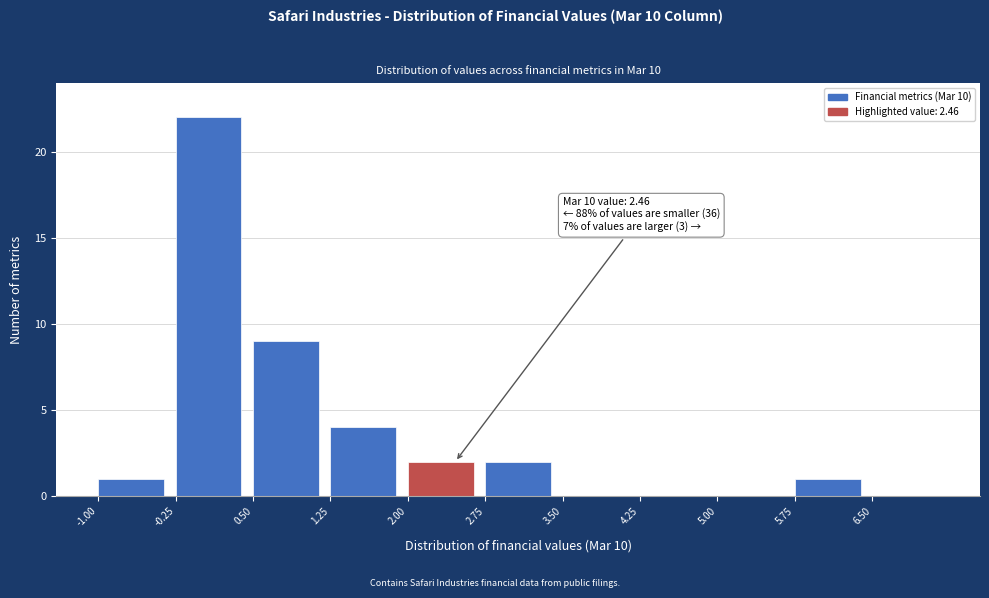

Which range on the x-axis has the tallest bar?

-0.25 to 0.50